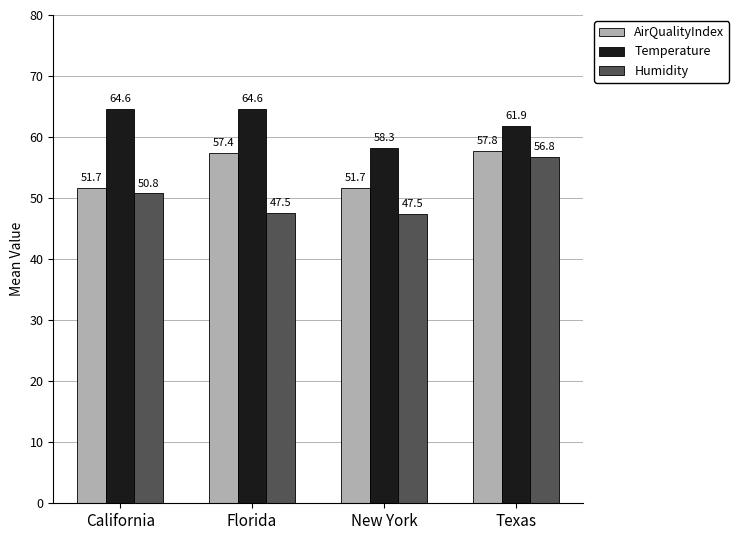

What is the label of the 2nd bar from the left?

Florida